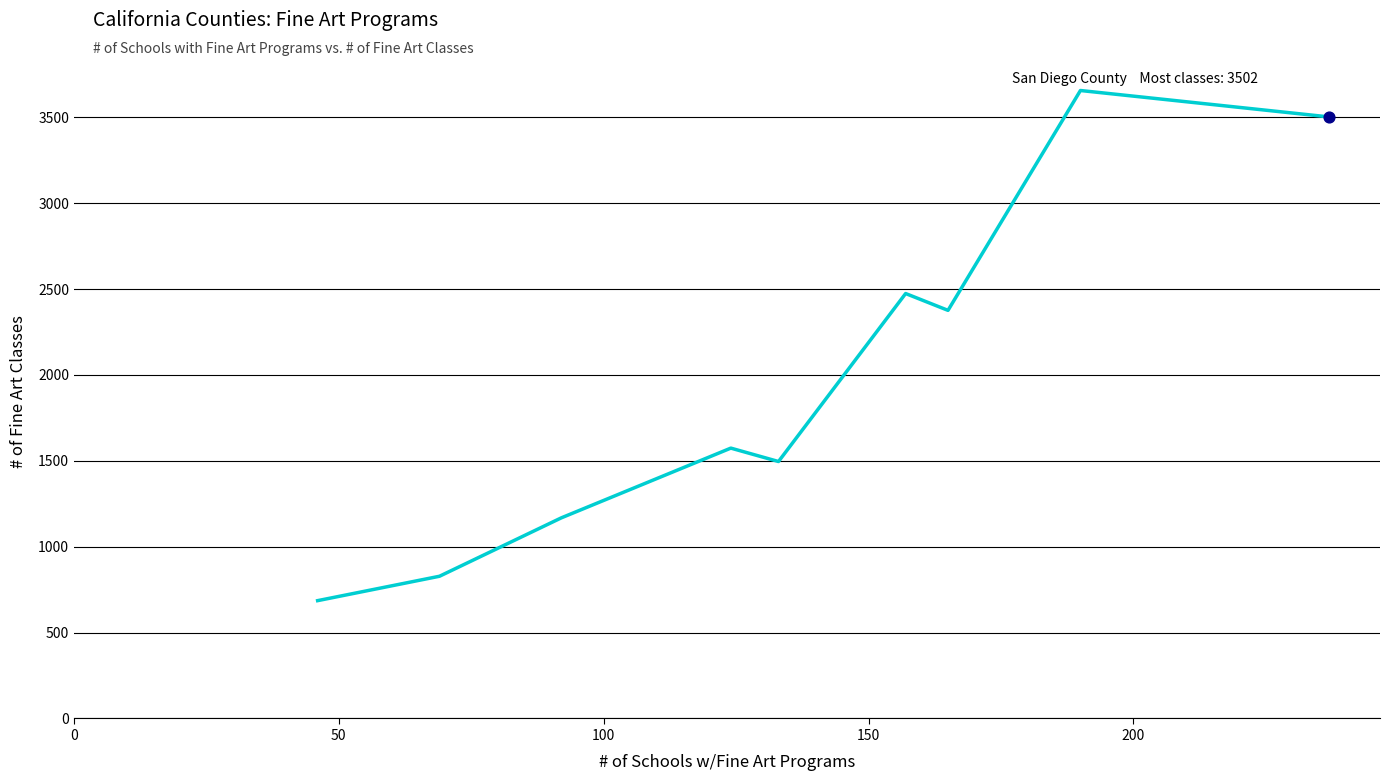

What is the difference between the maximum and minimum values?

2970